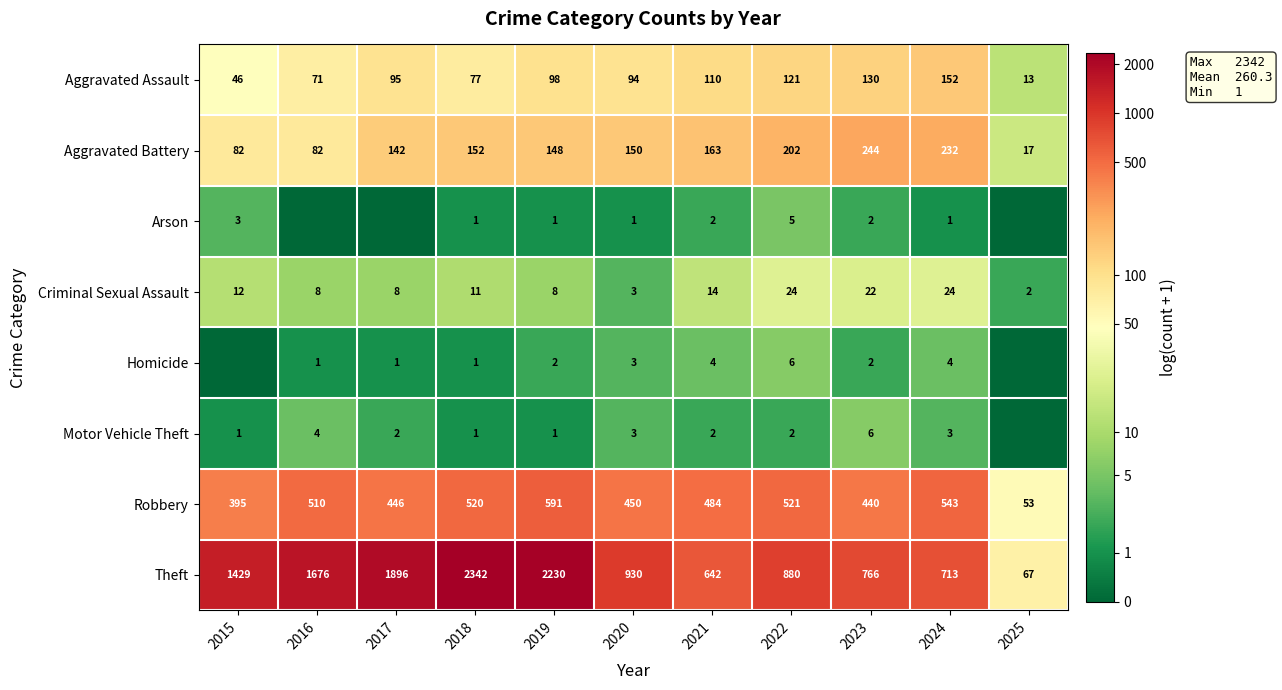

Where does the Criminal Sexual Assault series first go above 11?

2015